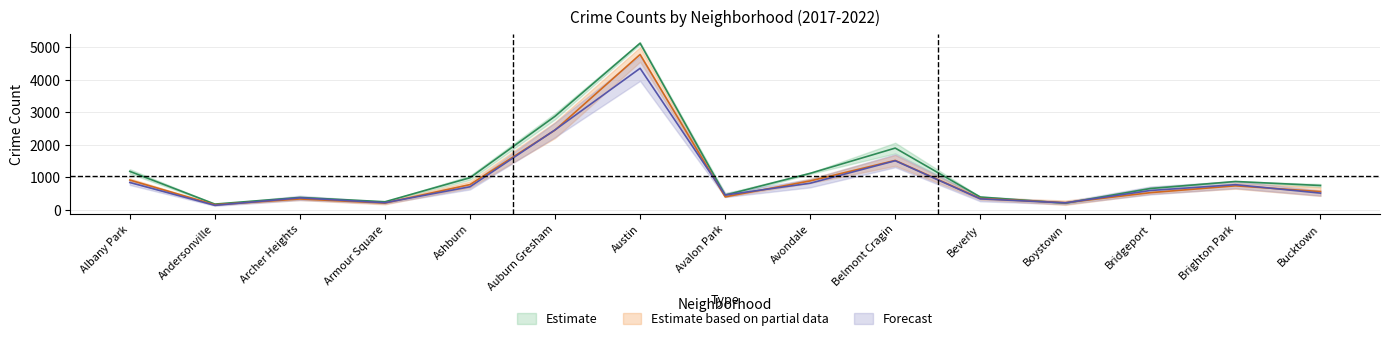

What position from the left is Auburn Gresham?

6